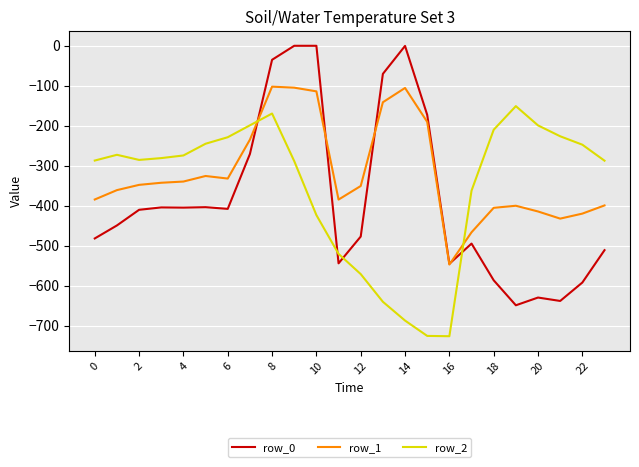

Which series ends up on top after the final intersection of row_2 and row_1?

row_2